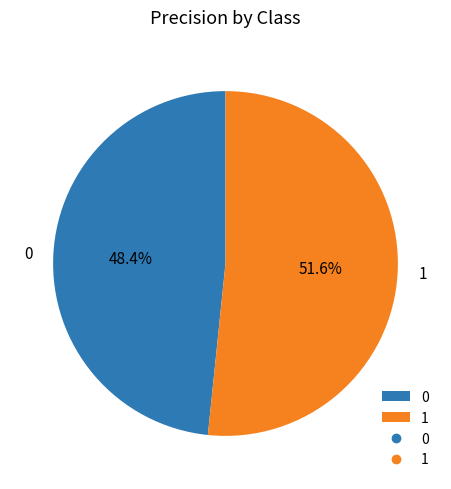

How many slices are in this pie chart?

2